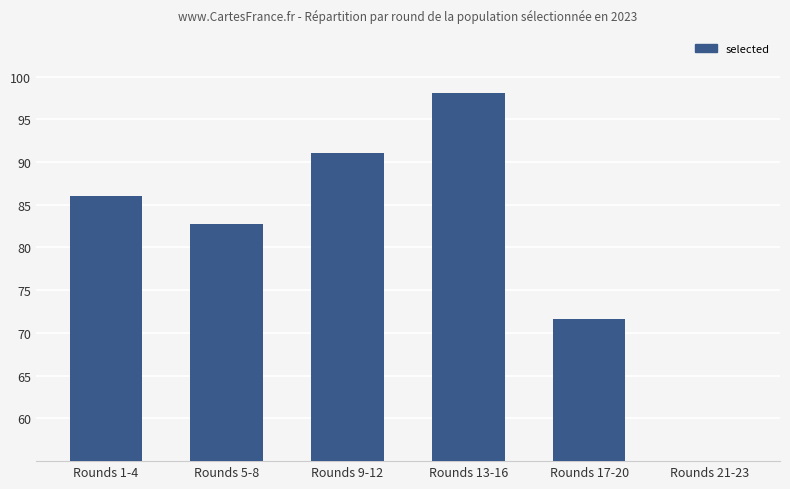

Does the chart contain stacked bars?

No